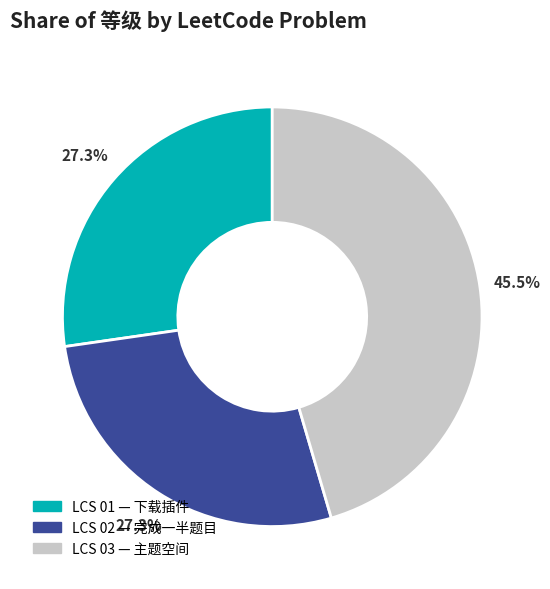

Count the number of slices in the pie.

3